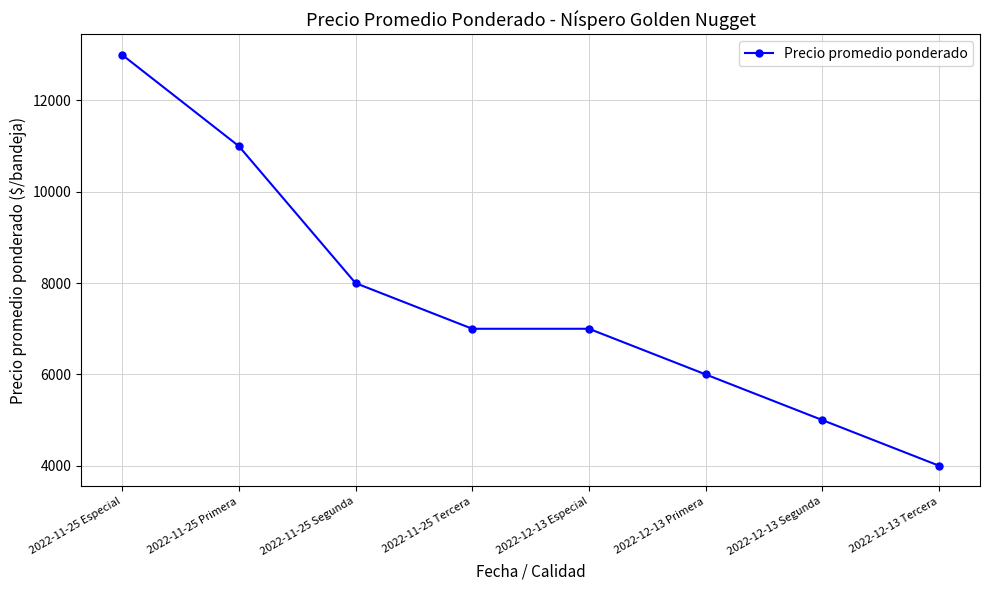

Approximately how many times larger is the value at 2022-12-13 Primera compared to 2022-11-25 Primera?

0.5